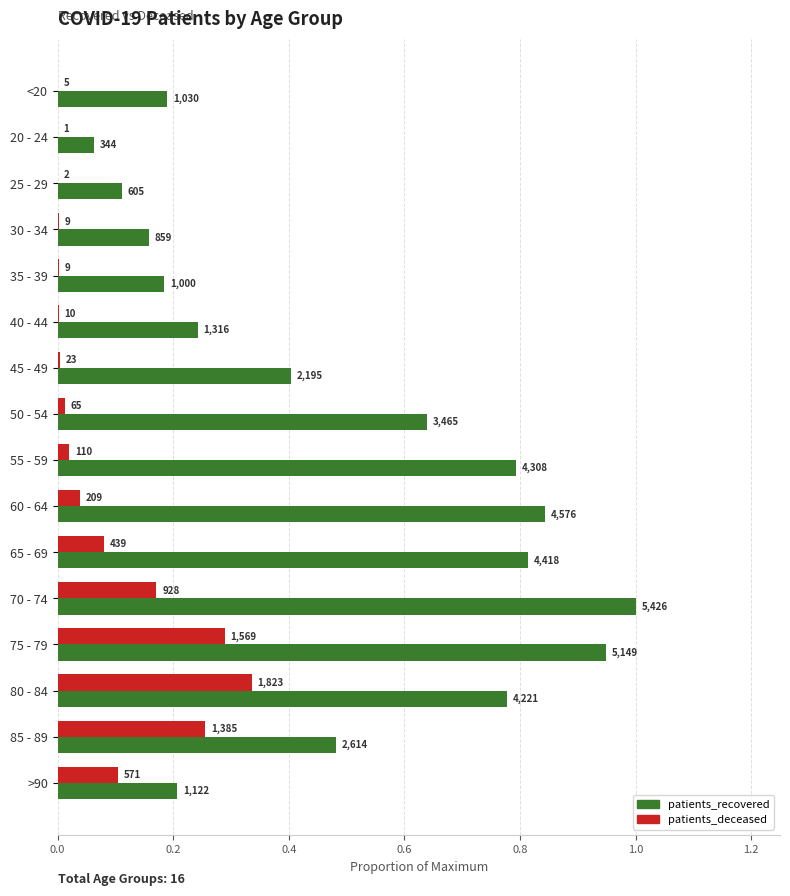

What is the value of the patients_recovered bar at the 13th from the left?

0.9